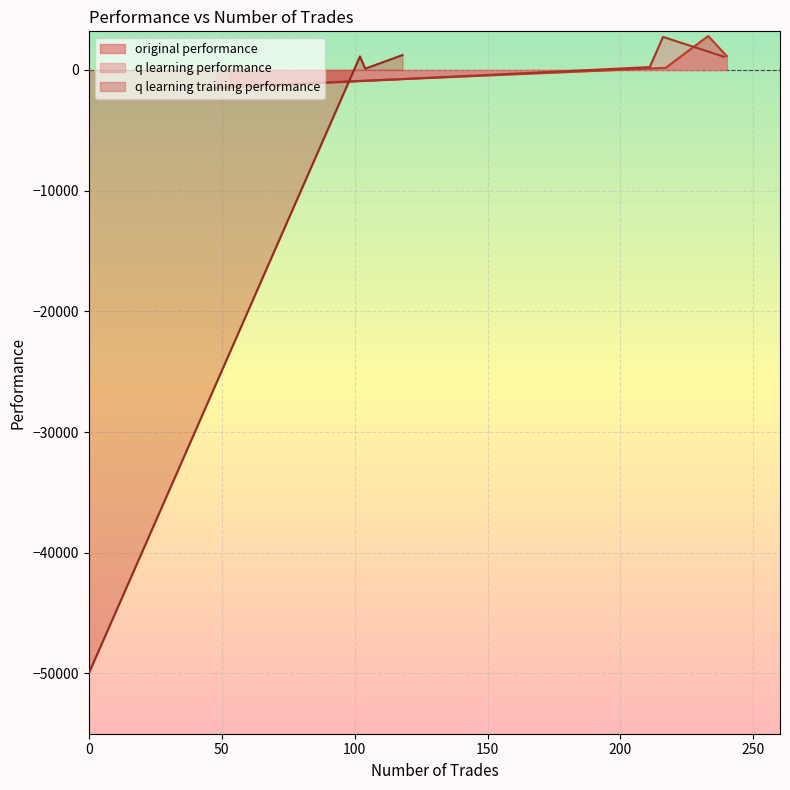

At 3, list the series in order from largest to smallest.

original performance, q learning performance, q learning training performance